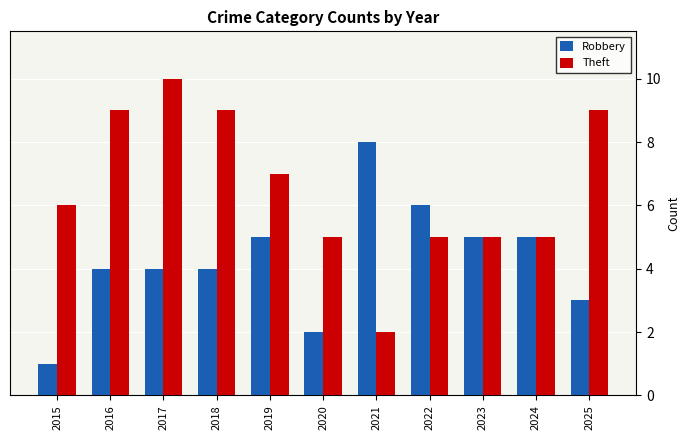

How many groups of bars are there?

11